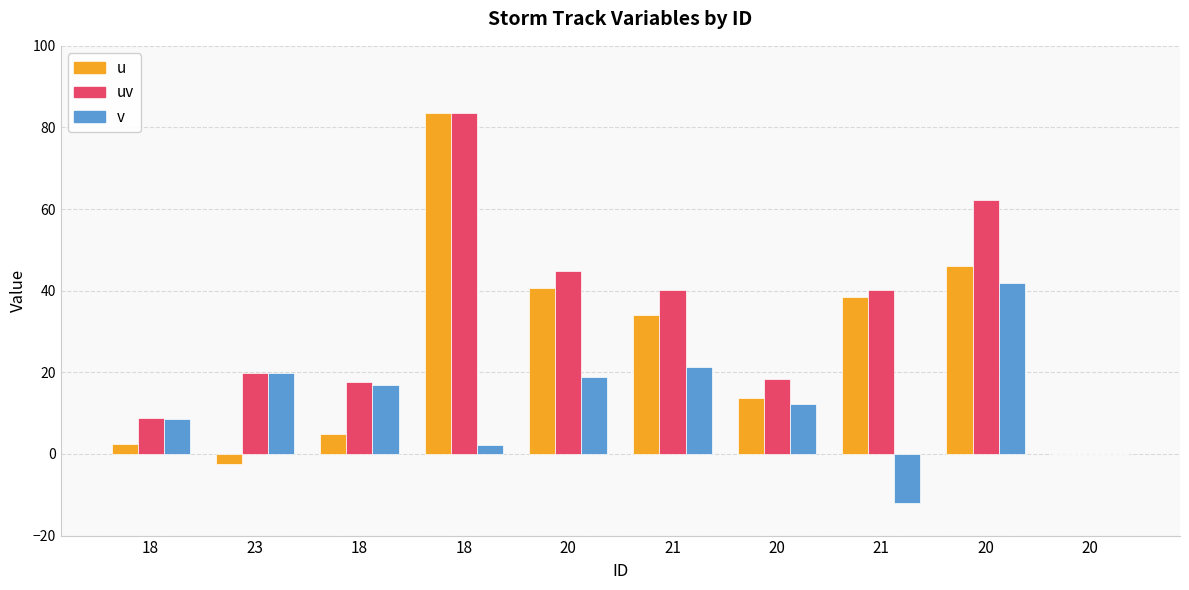

Which series has the widest spread of values?

u